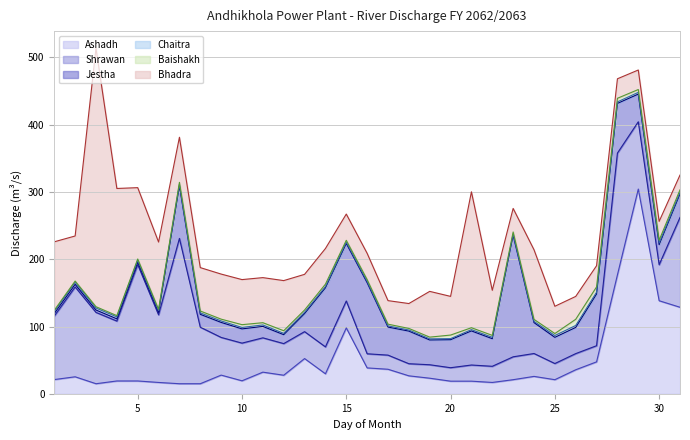

Where is the first local maximum for Jestha?

2